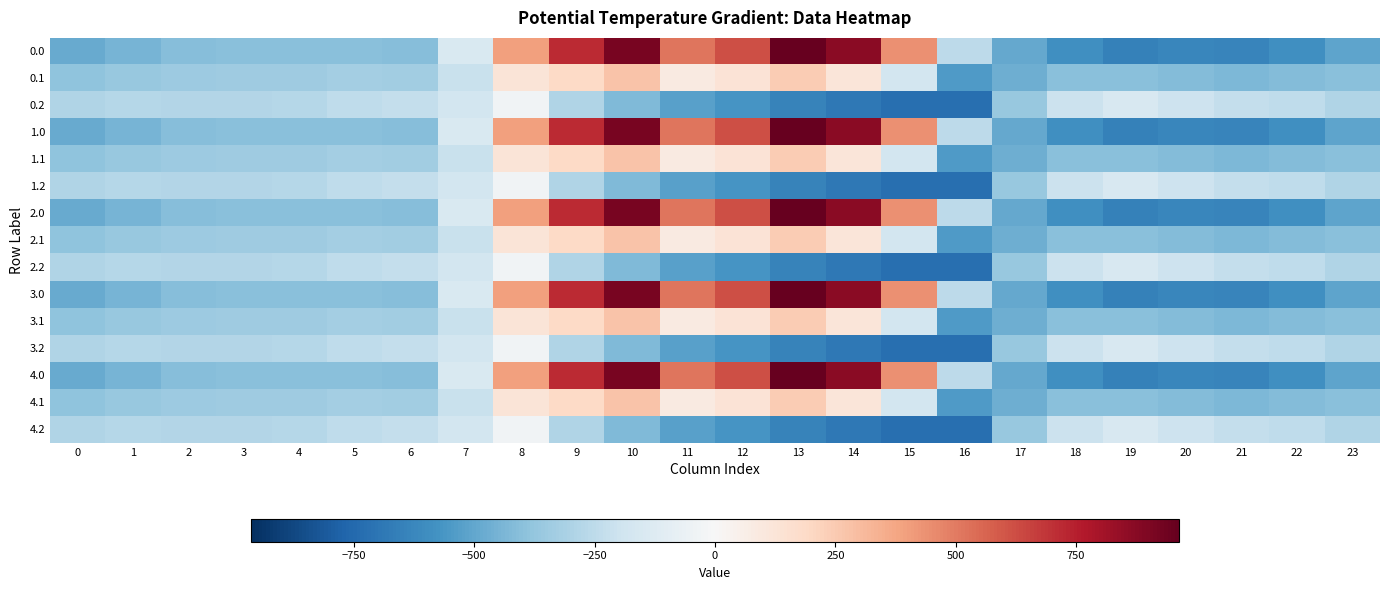

Which has a higher value, 3 or 13?

13